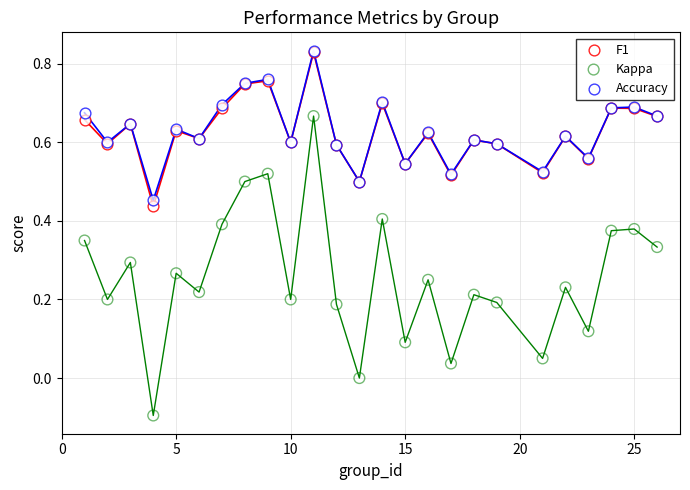

What are all the series names shown in the legend?

F1, Kappa, Accuracy